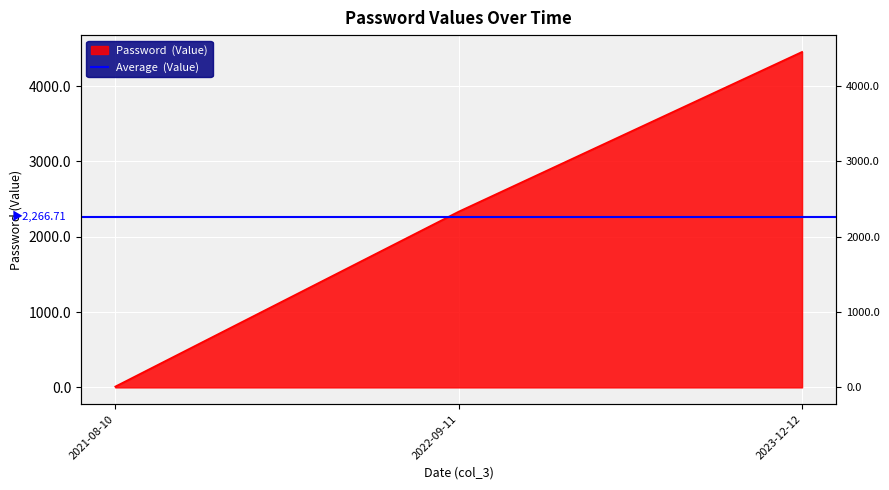

Between 2021-08-10 and 2022-09-11, which is larger?

2022-09-11